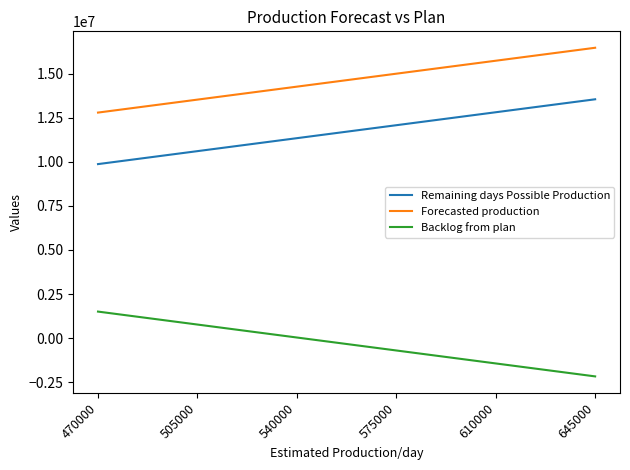

List the labels in order of Forecasted production value, smallest first.

470000, 505000, 540000, 575000, 610000, 645000